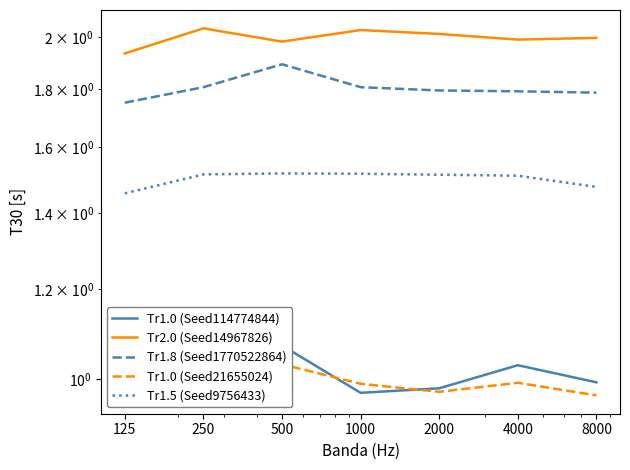

How many lines are shown in the chart?

5